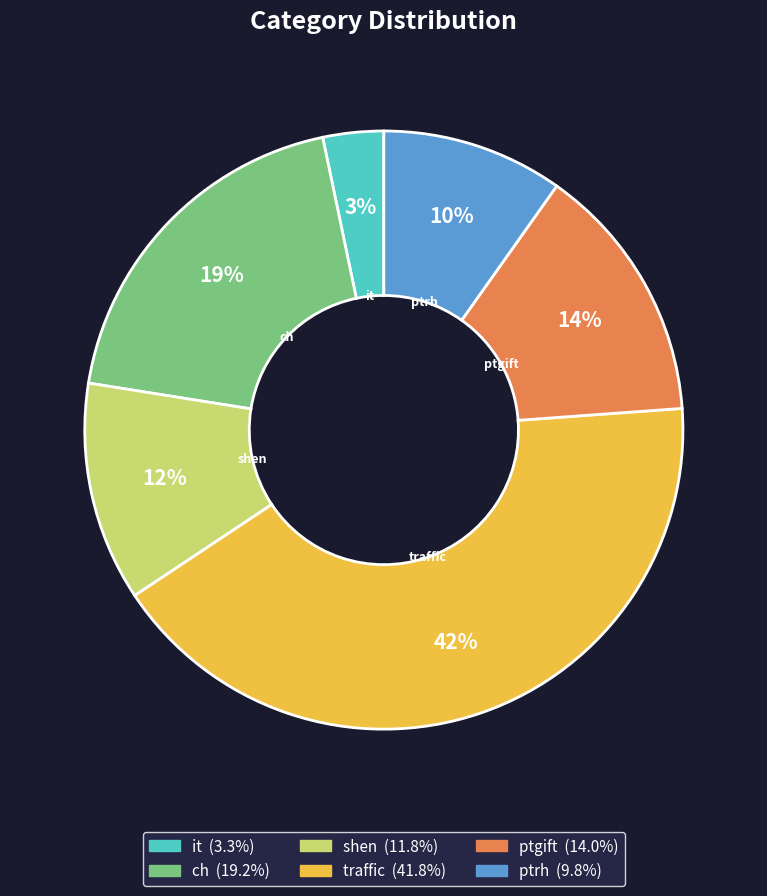

Is the sum of ptgift and it greater than half?

No